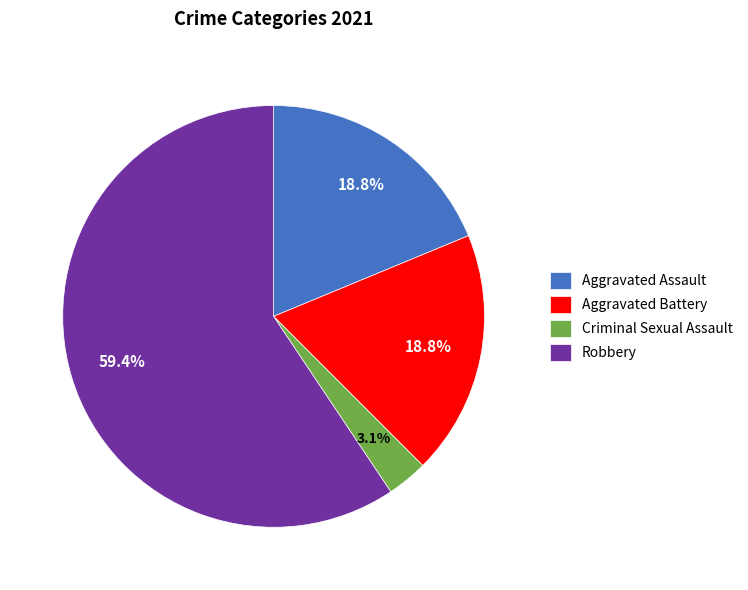

What percentage do Criminal Sexual Assault and Aggravated Battery together represent?

21.9%